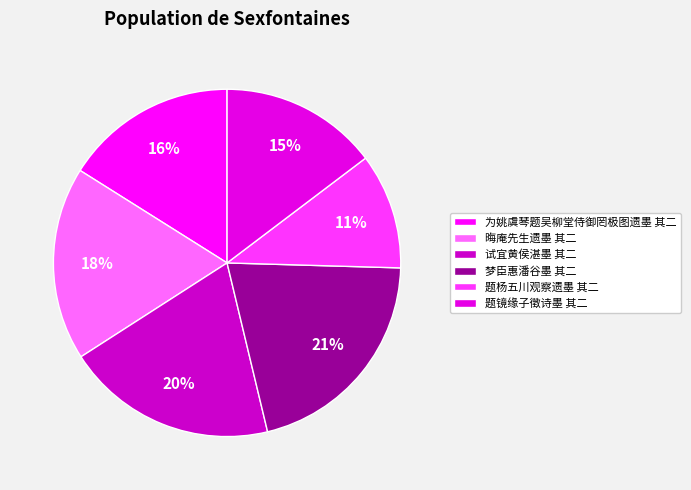

Is there a majority slice in this chart?

No